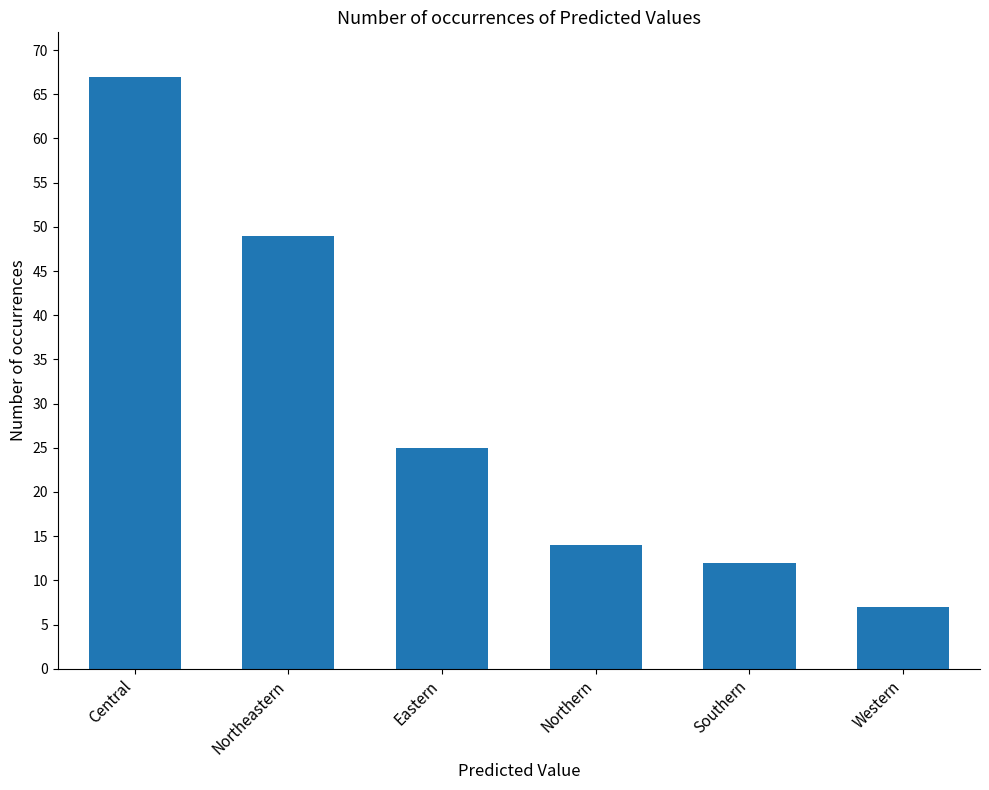

What is the ratio of the value at Central to the value at Northeastern?

1.4